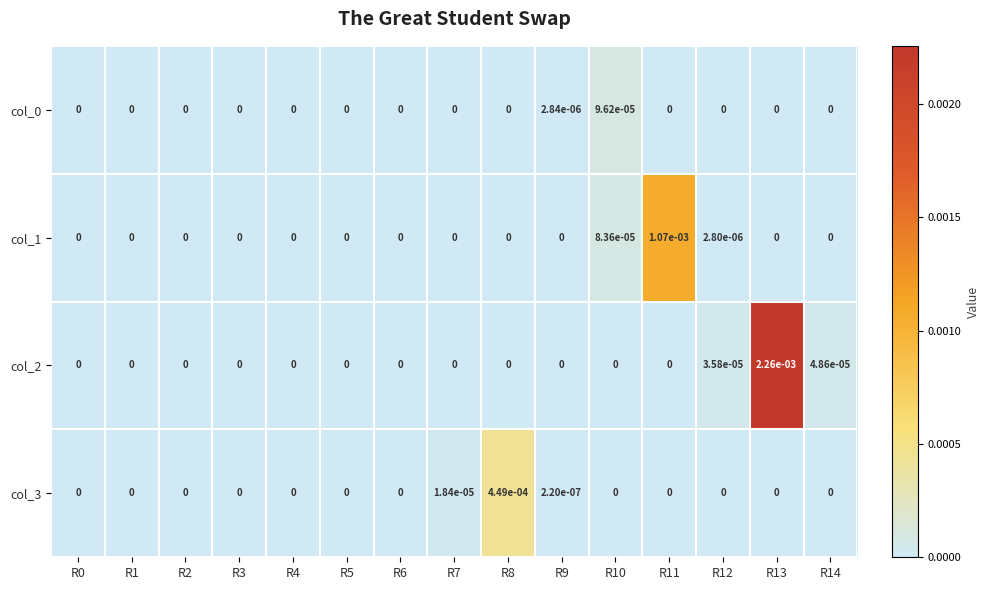

The col_2 series shows 0.0 at R14. True or false?

True